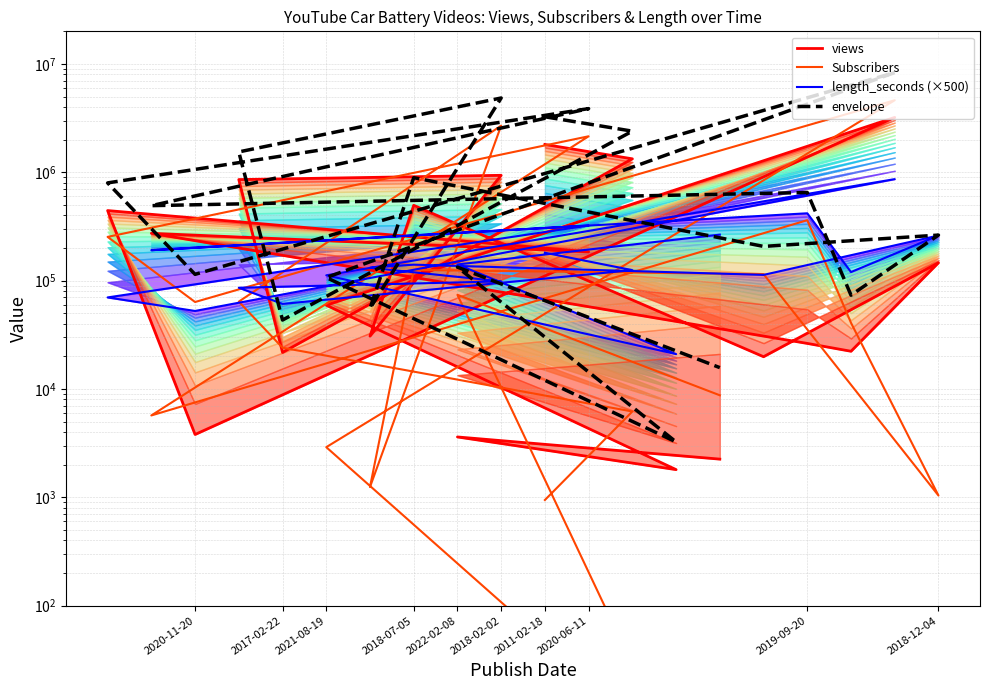

True or false: envelope and views intersect in this chart.

False